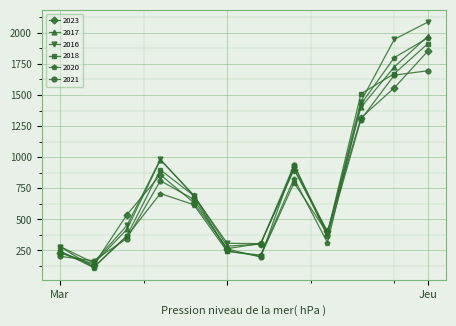

What is the lowest value of the 2021 series?

168